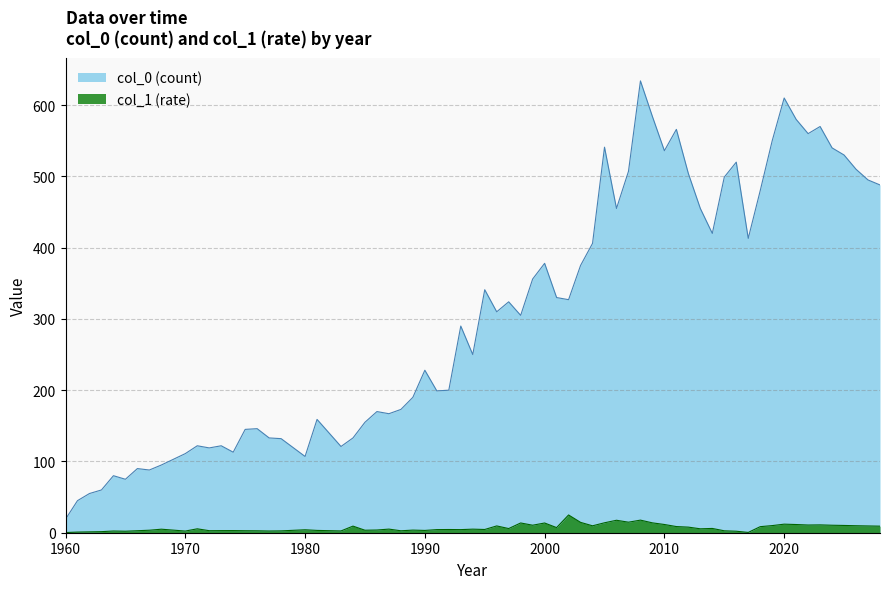

What are all the series names shown in the legend?

col_0 (count), col_1 (rate)